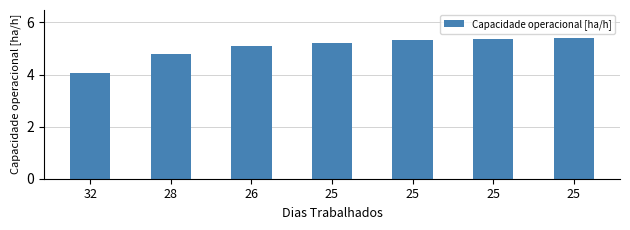

How many data points does each series have?

7